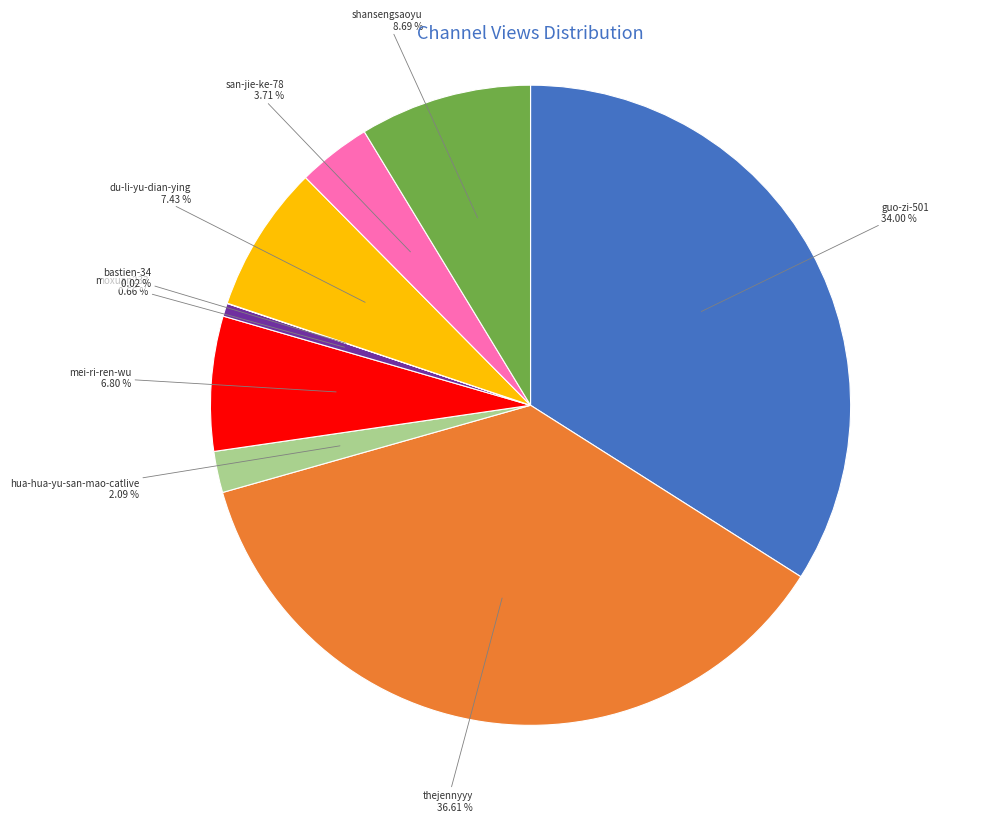

The guo-zi-501 slice represents 34% of the pie. True or false?

True